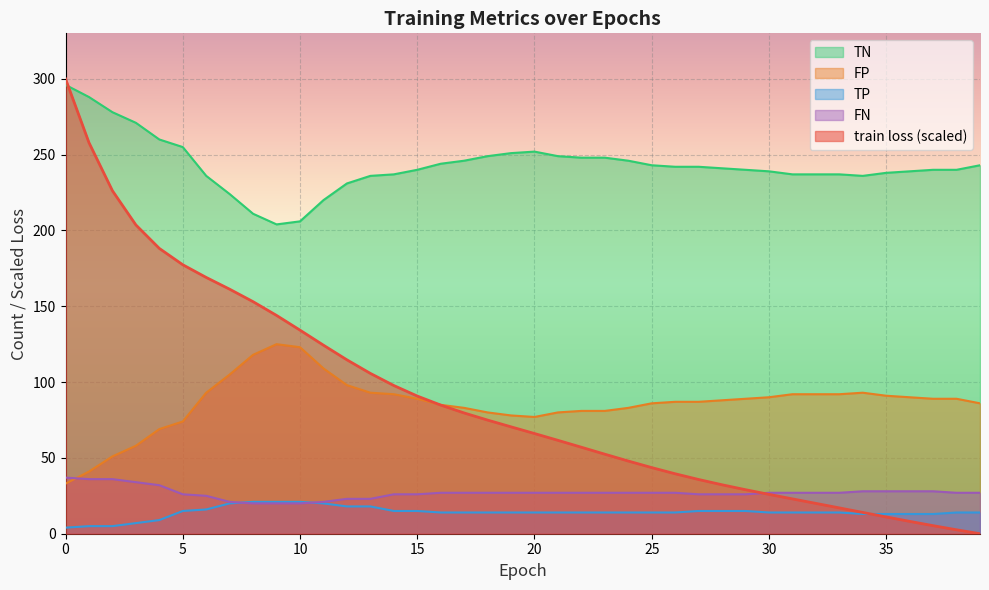

How many series are shown in this chart?

5